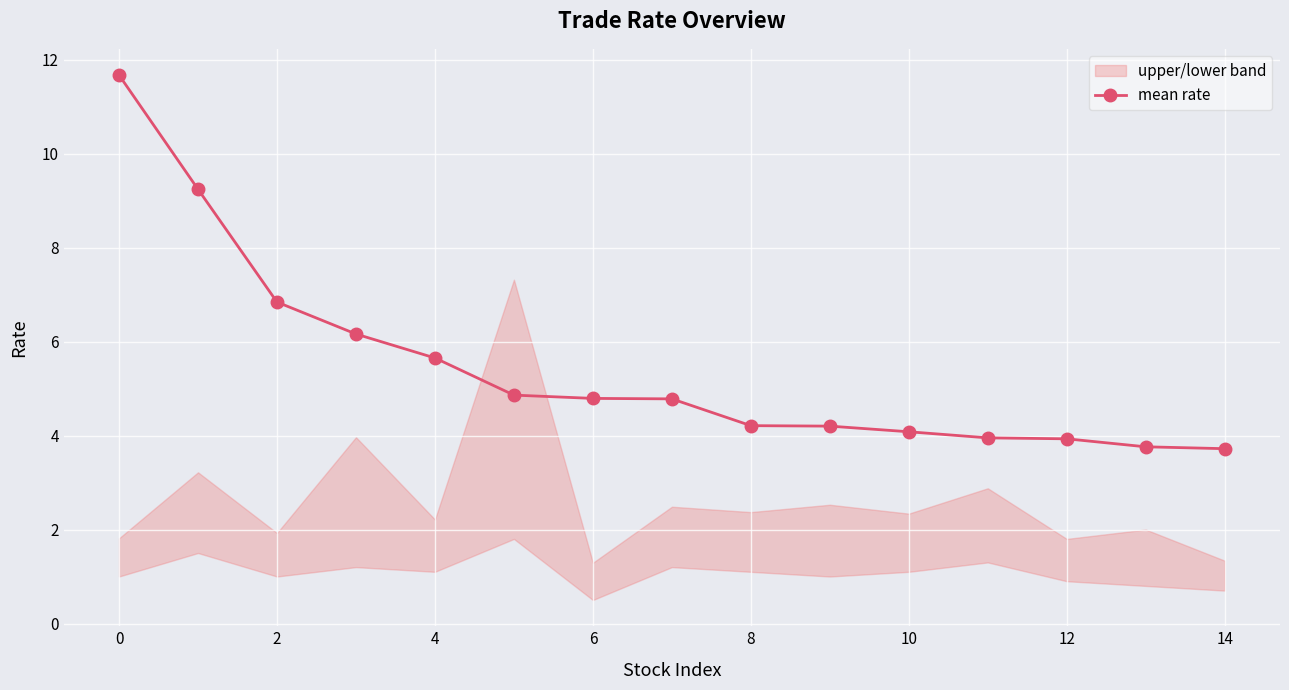

True or false: mean rate has a value of 4.8 at 6.

True